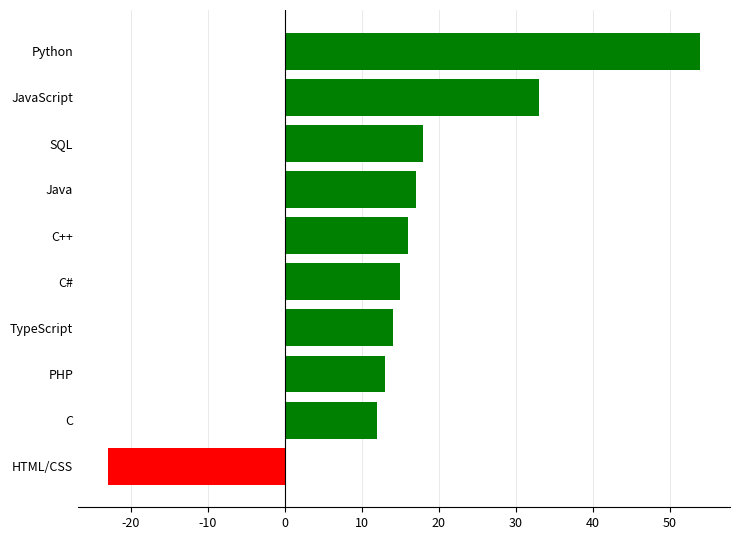

Which label corresponds to the largest value in the chart?

Python